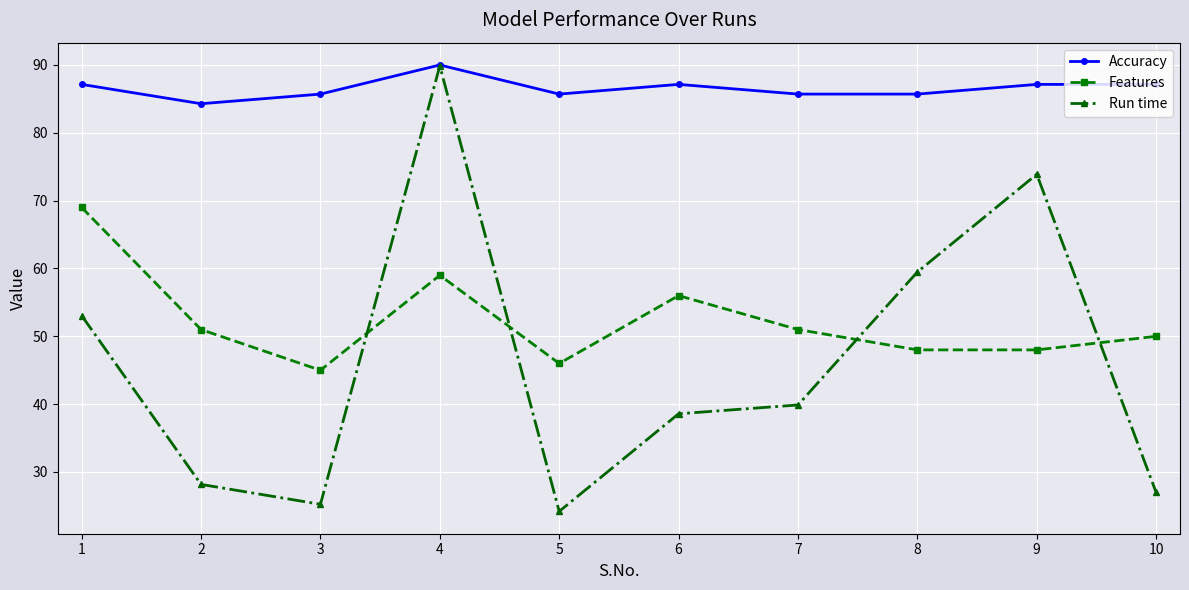

Reading left to right, what are all the values shown in this chart?

Accuracy: 1=87.1	2=84.3	3=85.7	4=90.0	5=85.7	6=87.1	7=85.7	8=85.7	9=87.1	10=87.1
Features: 1=69.0	2=51.0	3=45.0	4=59.0	5=46.0	6=56.0	7=51.0	8=48.0	9=48.0	10=50.0
Run time: 1=53.1	2=28.2	3=25.2	4=89.9	5=24.2	6=38.6	7=39.9	8=59.5	9=73.9	10=27.0